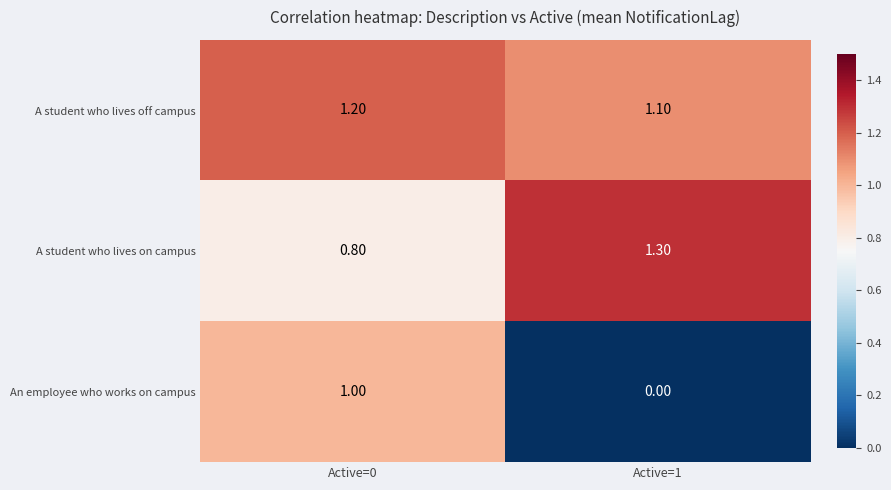

Rank the series by their average value, from lowest to highest.

An employee who works on campus, A student who lives on campus, A student who lives off campus